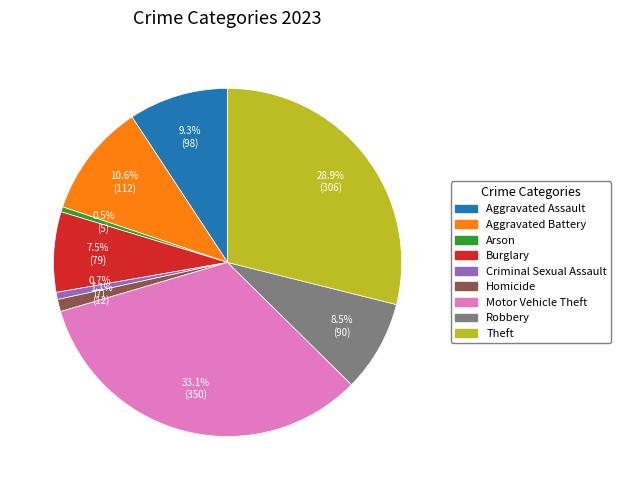

The Motor Vehicle Theft slice represents 33% of the pie. True or false?

True